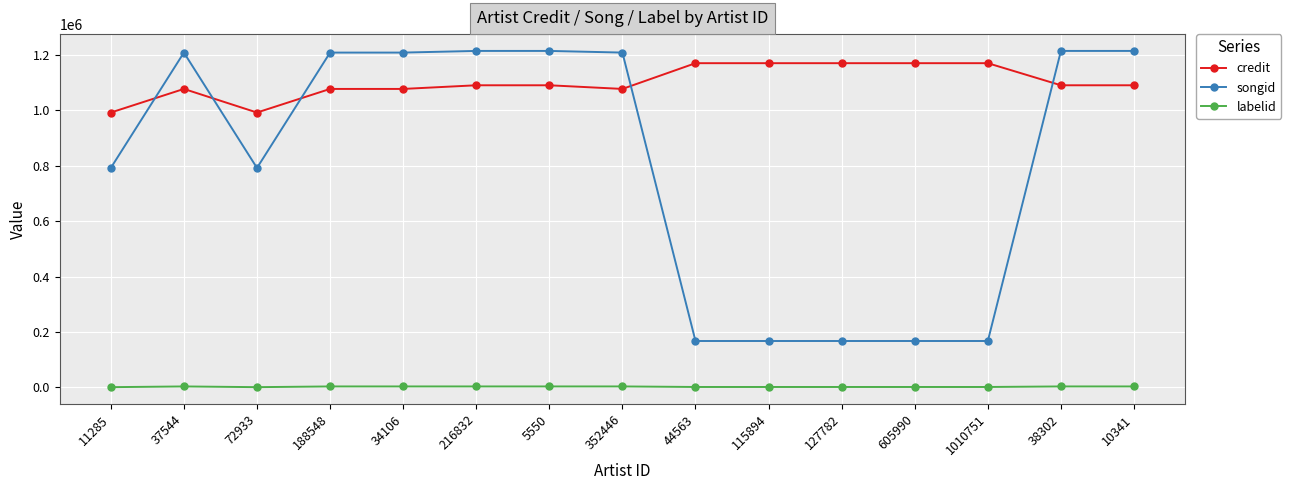

True or false: labelid and credit intersect in this chart.

False